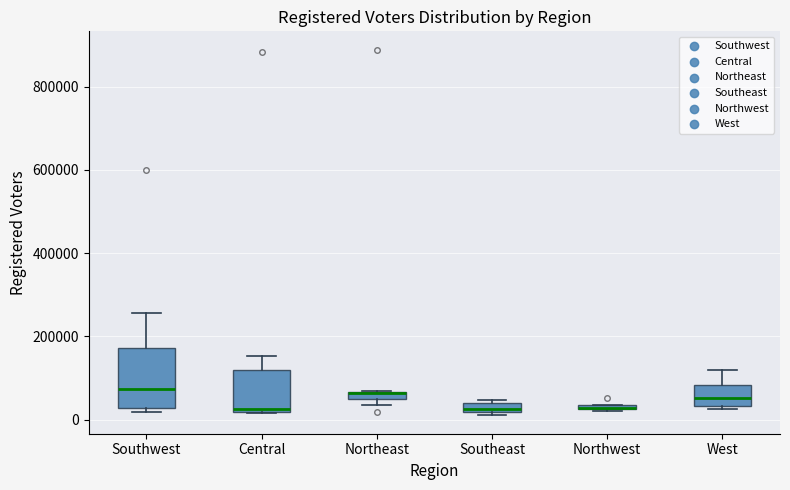

Comparing the boxes themselves (not the whiskers), which one is the tallest?

Southwest